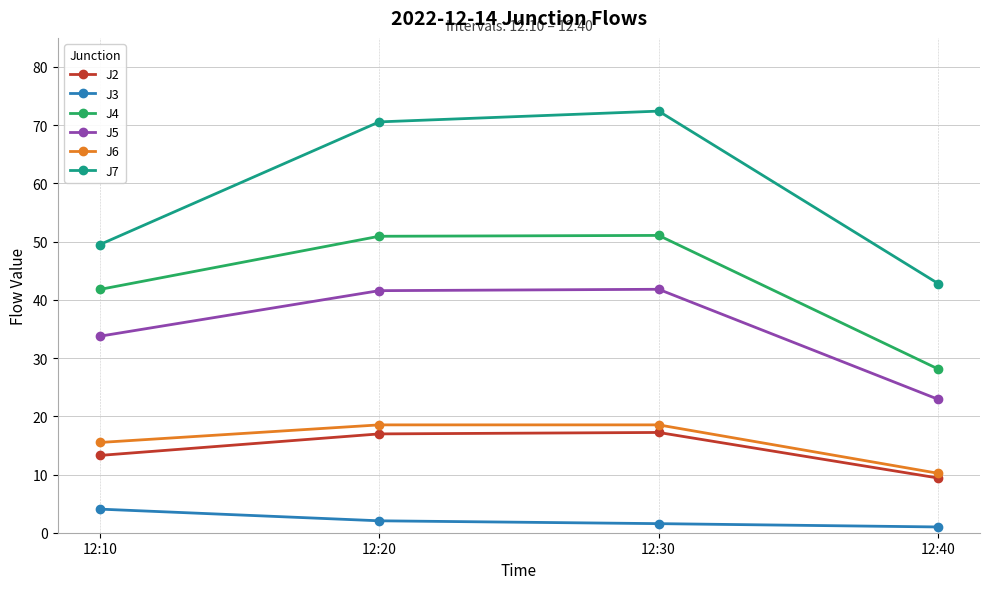

How many lines are shown in the chart?

6